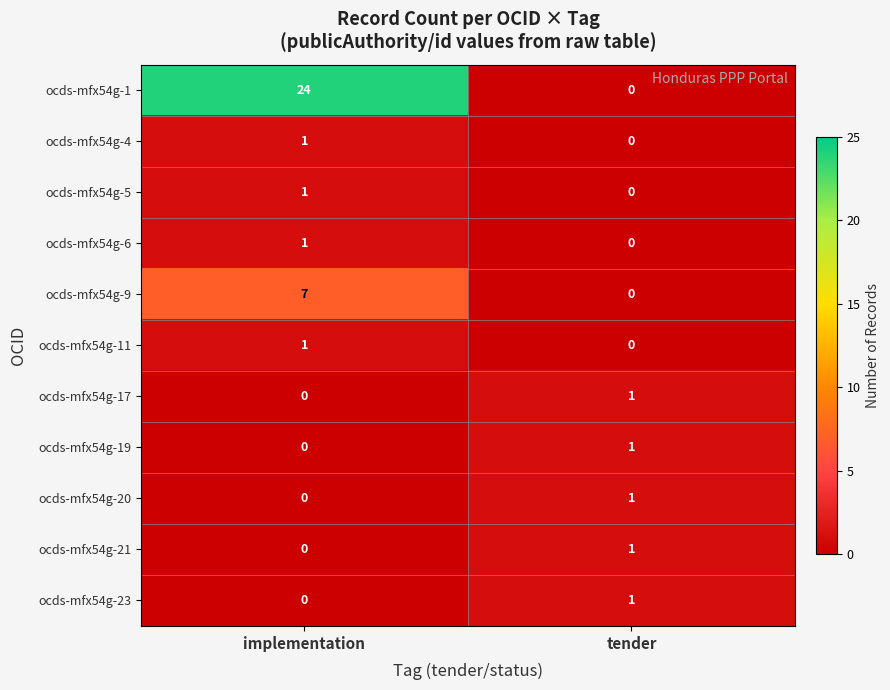

Reading left to right, transcribe all the data shown in this chart.

ocds-mfx54g-1: implementation=24	tender=0
ocds-mfx54g-4: implementation=1	tender=0
ocds-mfx54g-5: implementation=1	tender=0
ocds-mfx54g-6: implementation=1	tender=0
ocds-mfx54g-9: implementation=7	tender=0
ocds-mfx54g-11: implementation=1	tender=0
ocds-mfx54g-17: implementation=0	tender=1
ocds-mfx54g-19: implementation=0	tender=1
ocds-mfx54g-20: implementation=0	tender=1
ocds-mfx54g-21: implementation=0	tender=1
ocds-mfx54g-23: implementation=0	tender=1